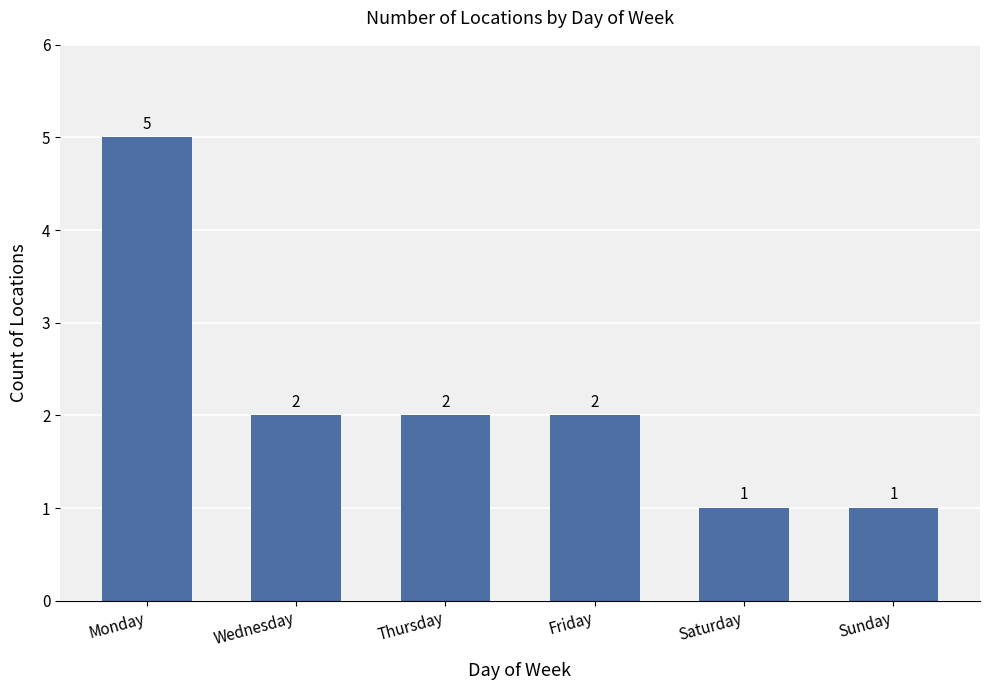

What is the difference between the maximum and minimum values?

4